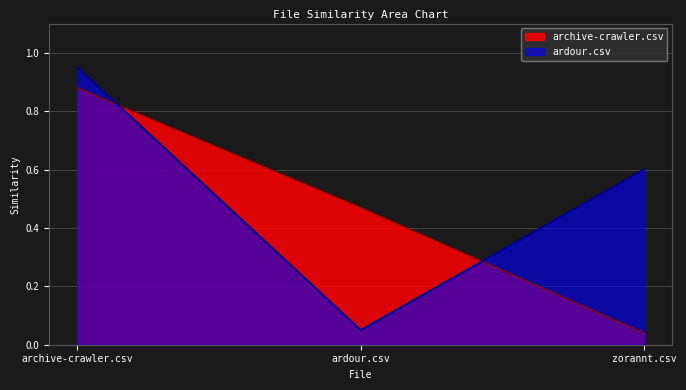

Does the chart display data point markers on the line(s)?

No